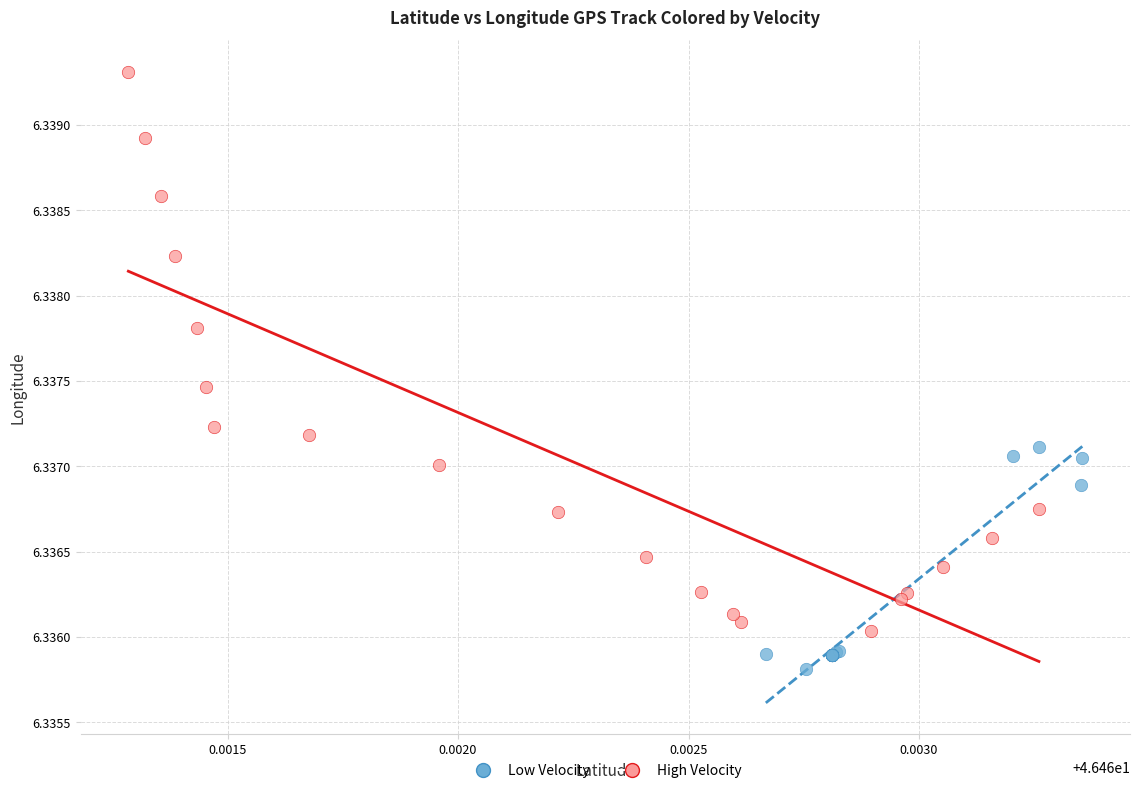

Which series contains the highest Y value?

High Velocity